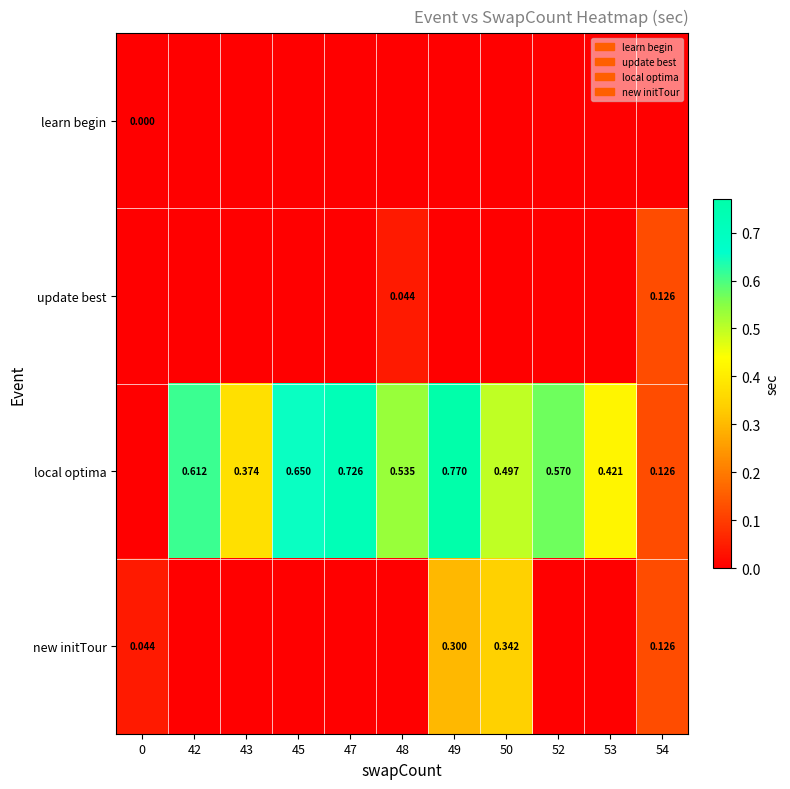

List the series in order of their peak value, highest first.

local optima, new initTour, update best, learn begin